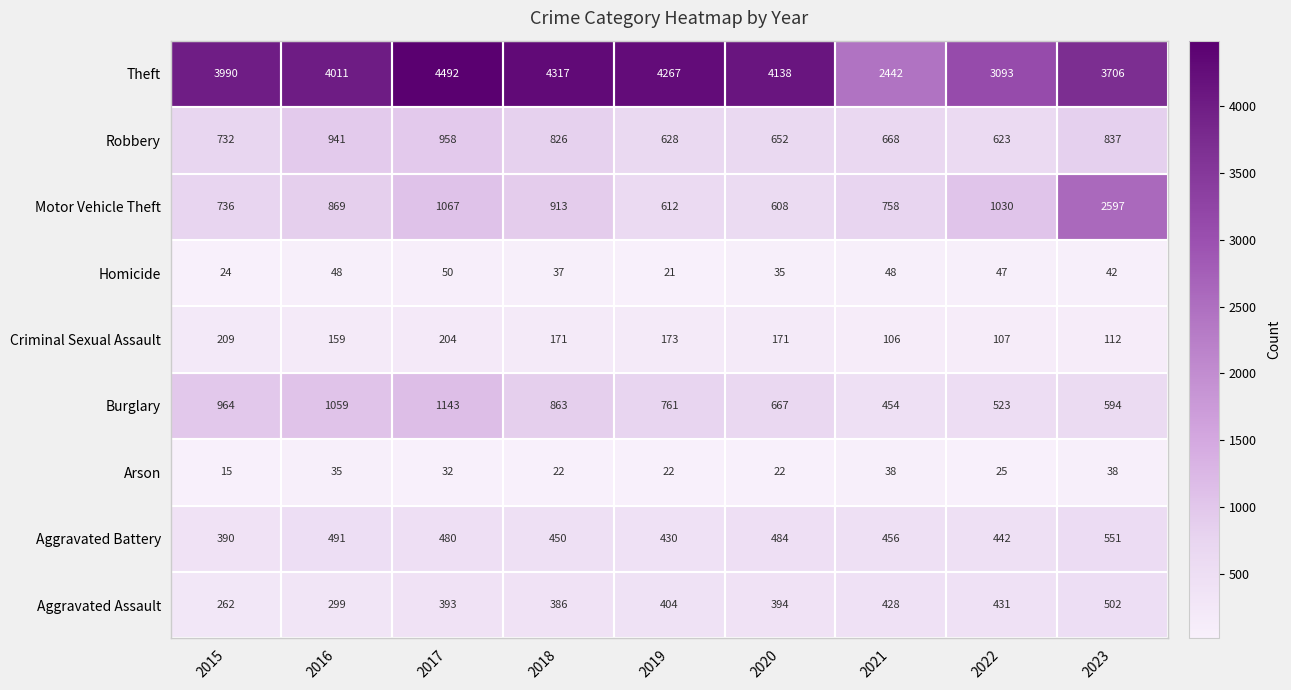

Which series has the widest spread of values?

Theft